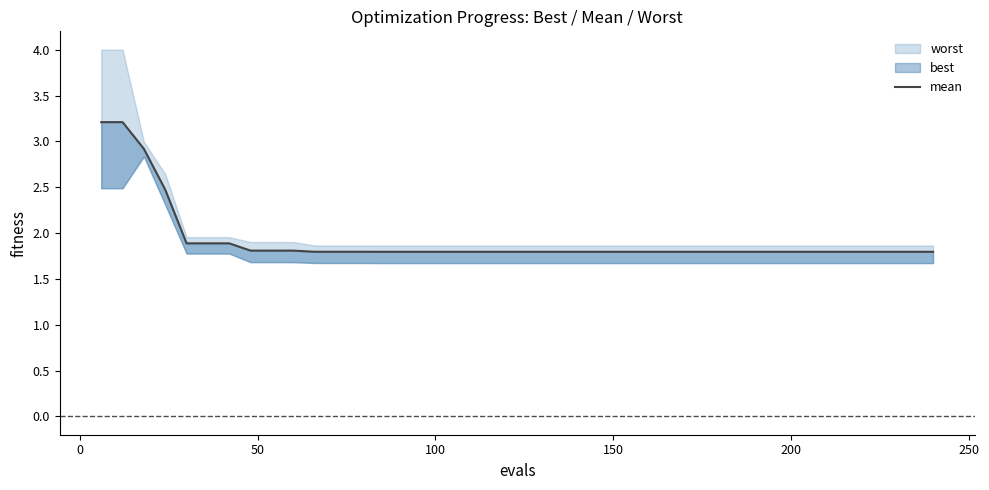

What is the sum of all values?

76.8